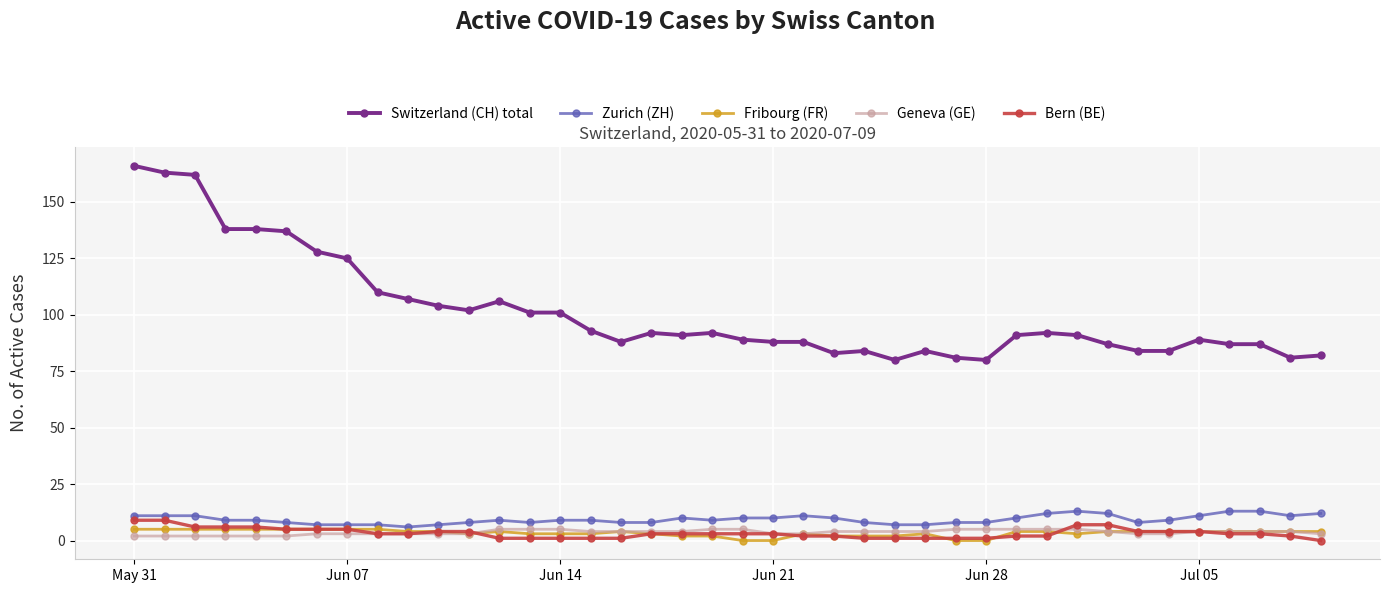

What is the value of the Switzerland (CH) total point at the 15th from the left?

101